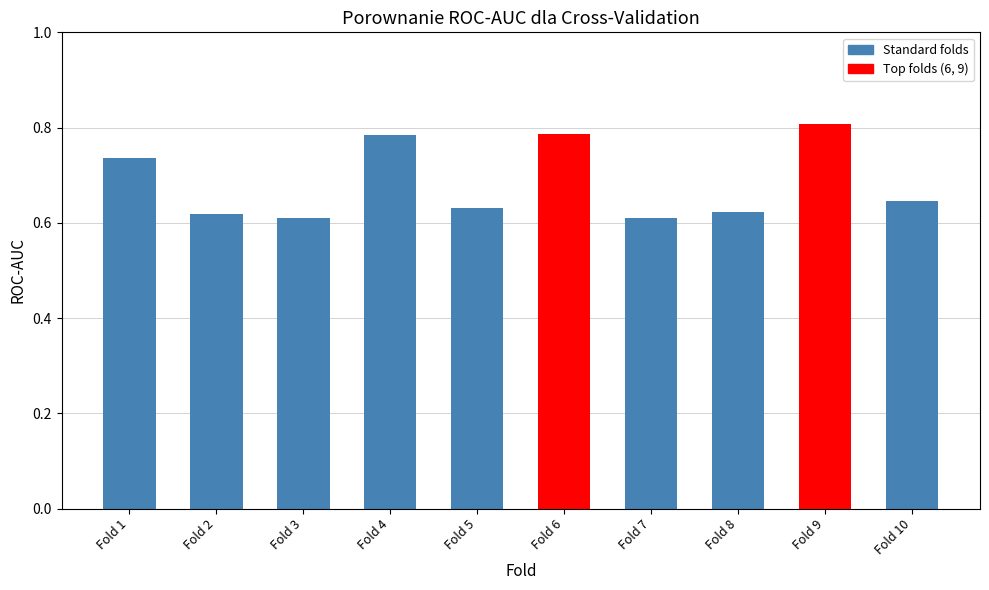

Which has a higher value, Fold 8 or Fold 9?

Fold 9